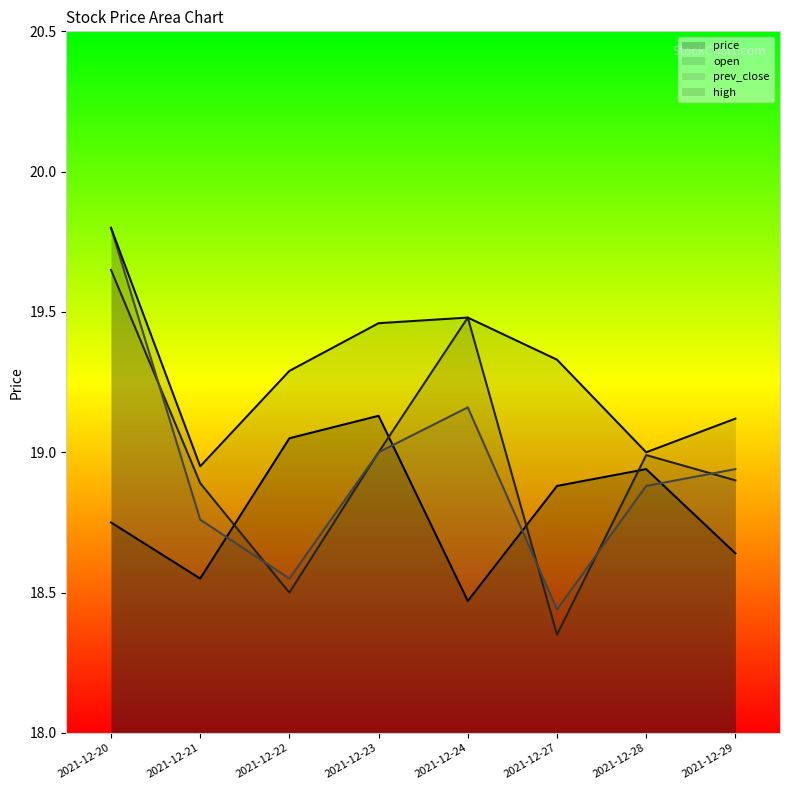

At which label is price closest to 18?

2021-12-24